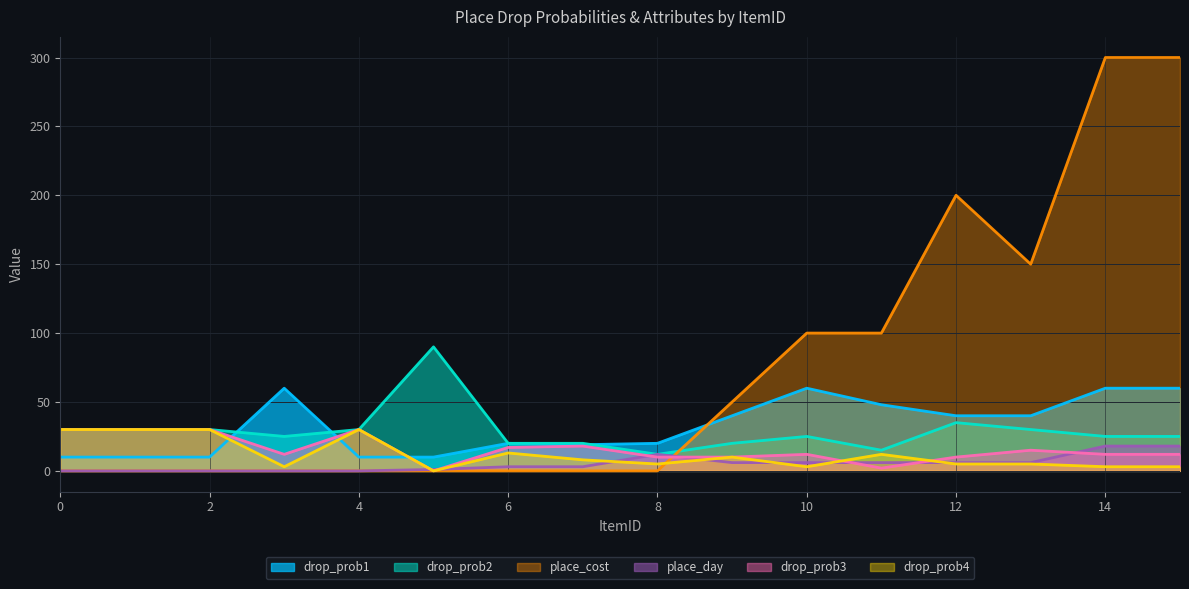

At how many categories does at least one series exceed 80?

7